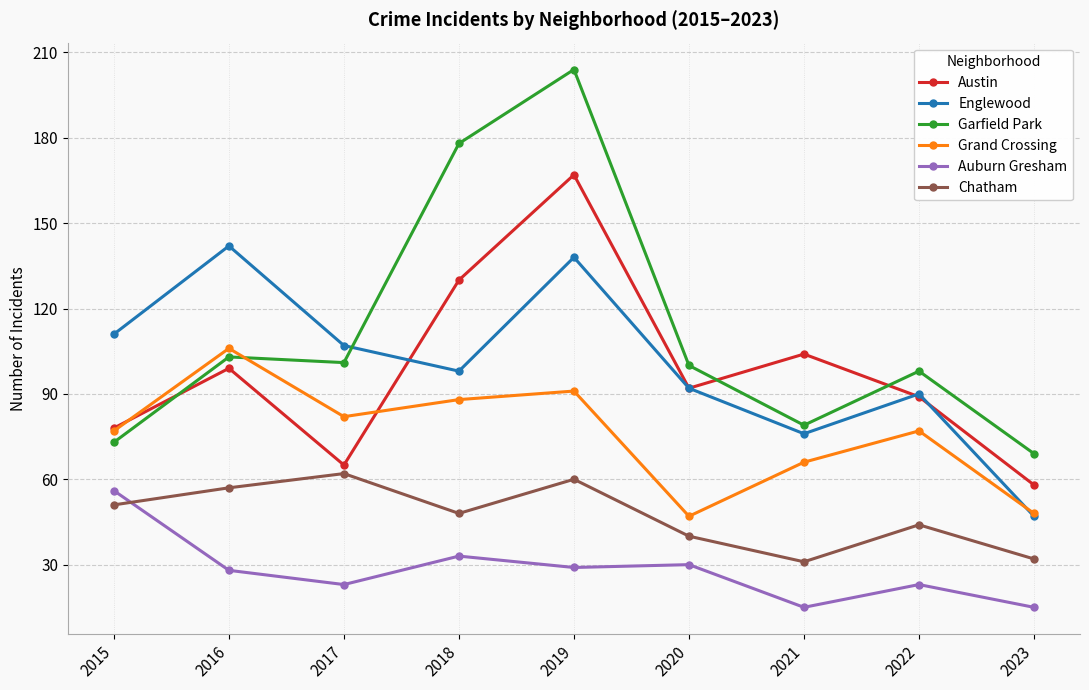

At which category does Englewood reach its first local peak?

2016